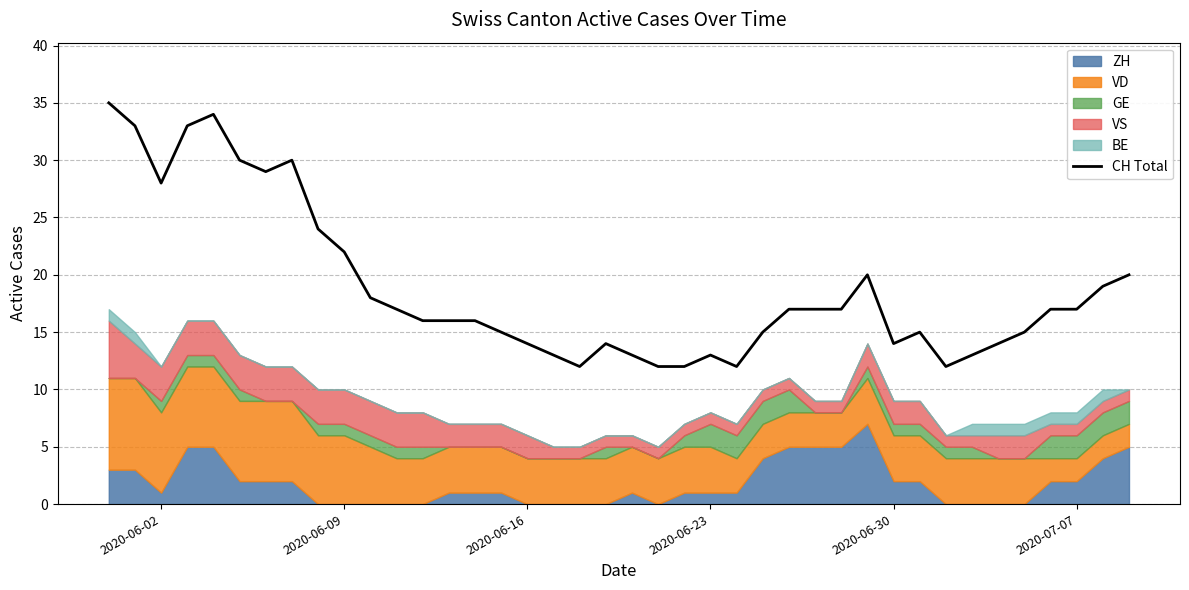

True or false: CH Total has a value of 17 at 2020-07-07.

True